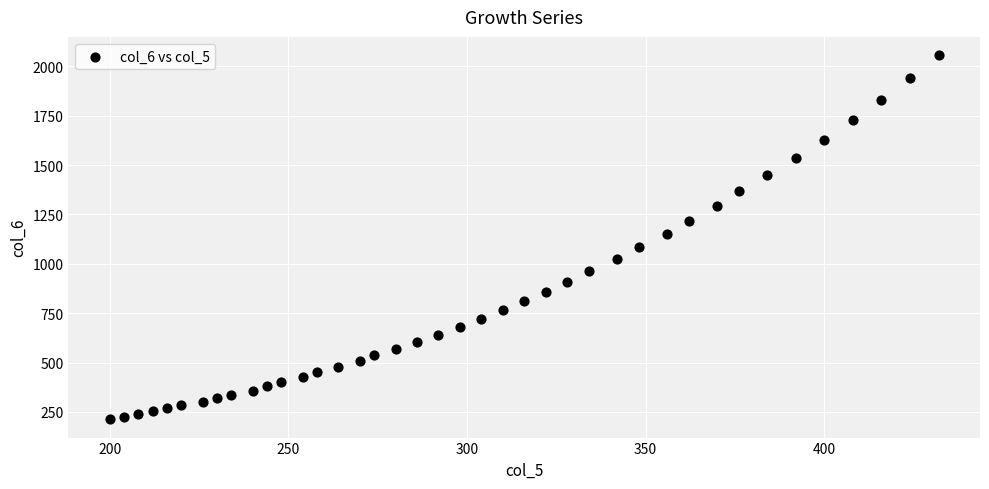

What is the range of Y values (max minus min)?

1845.1